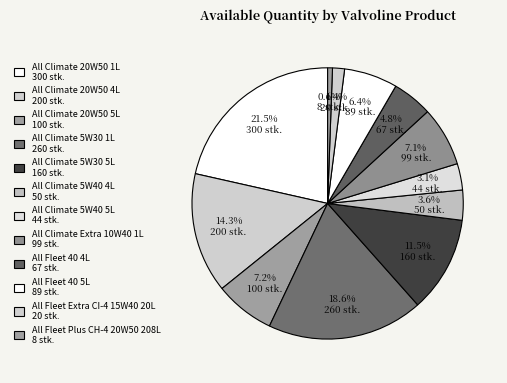

How many segments does this pie chart have?

12